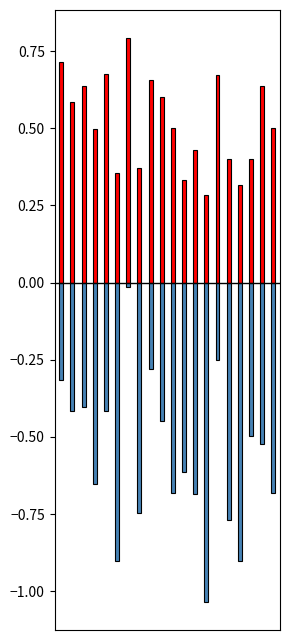

Which category has the highest value in the f1 series?

6